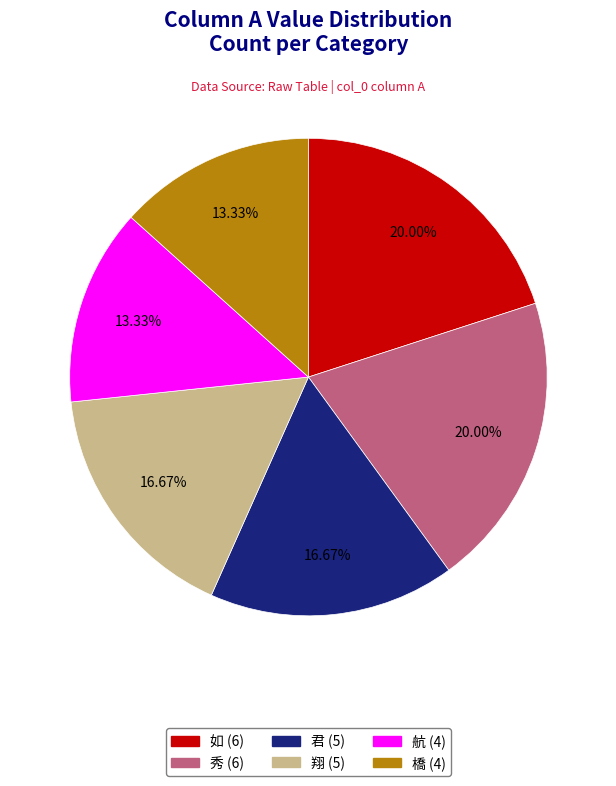

What percentage do 秀 and 航 together represent?

33.3%